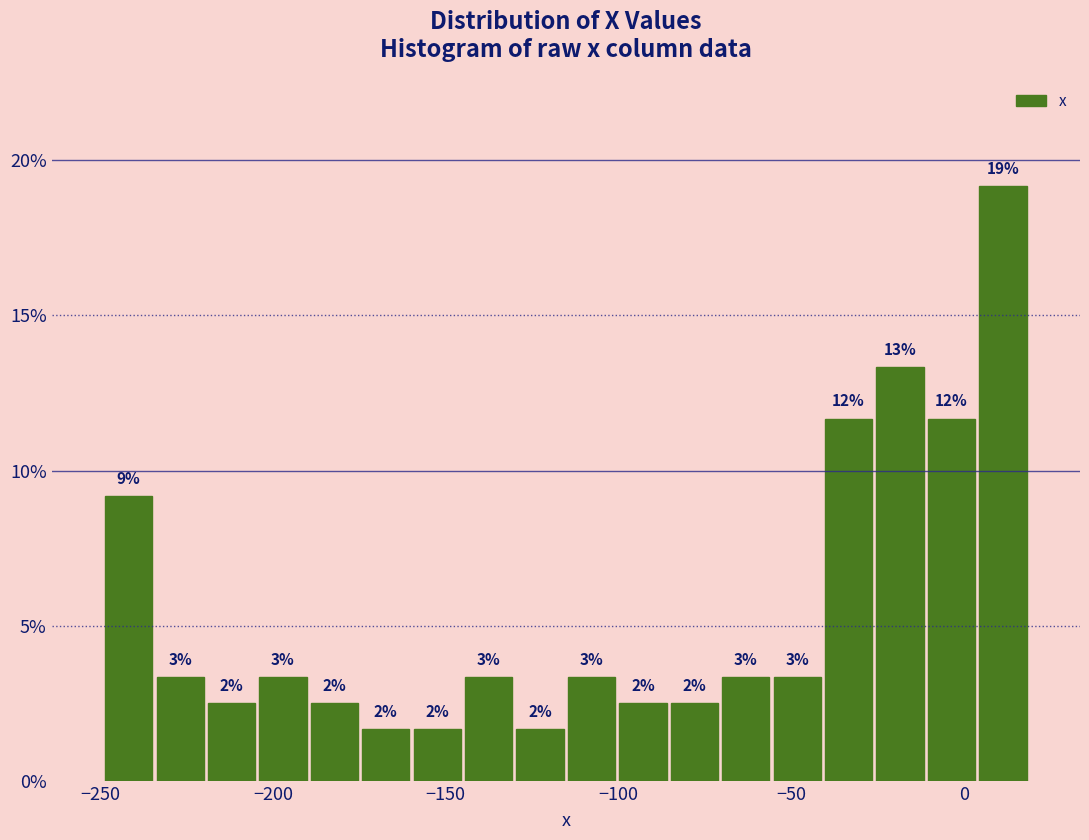

Read against the x-axis, roughly where is the centre of the tallest bar?

10